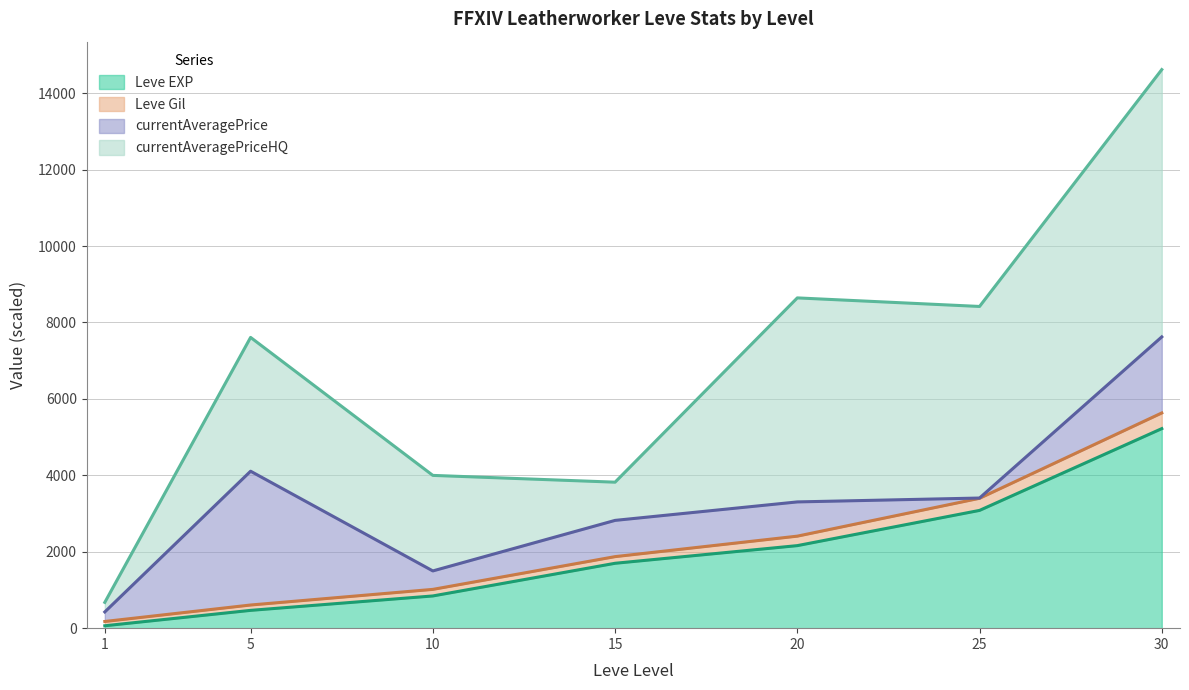

What is the approximate value of Leve EXP at 10, to the nearest 100?

800